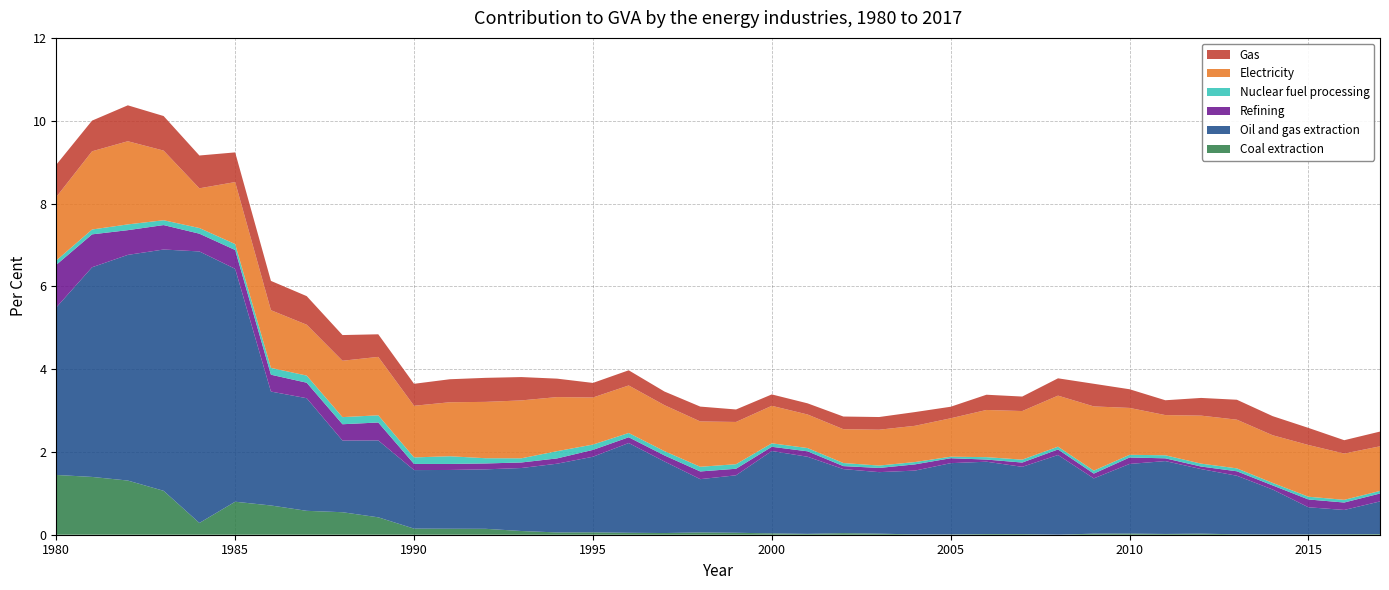

Reading right to left, extract all data points from this chart.

Coal extraction: 0.0	0.0	0.0	0.0	0.0	0.0	0.0	0.0	0.0	0.0	0.0	0.0	0.0	0.0	0.0	0.0	0.0	0.0	0.0	0.1	0.0	0.0	0.1	0.1	0.1	0.1	0.1	0.1	0.4	0.5	0.6	0.7	0.8	0.3	1.1	1.3	1.4	1.4
Oil and gas extraction: 0.8	0.6	0.7	1.1	1.4	1.6	1.8	1.7	1.3	1.9	1.6	1.7	1.7	1.5	1.5	1.5	1.9	2.0	1.4	1.3	1.7	2.2	1.8	1.7	1.5	1.4	1.4	1.4	1.9	1.7	2.7	2.8	5.6	6.6	5.8	5.5	5.1	4.0
Refining: 0.2	0.2	0.2	0.1	0.1	0.1	0.1	0.2	0.1	0.1	0.1	0.1	0.1	0.2	0.1	0.1	0.1	0.1	0.2	0.2	0.1	0.1	0.2	0.1	0.1	0.1	0.1	0.1	0.4	0.4	0.4	0.4	0.5	0.4	0.6	0.6	0.8	1.0
Nuclear fuel processing: 0.1	0.1	0.1	0.1	0.1	0.1	0.1	0.1	0.1	0.1	0.1	0.1	0.0	0.1	0.1	0.1	0.1	0.1	0.1	0.1	0.1	0.1	0.1	0.2	0.1	0.1	0.2	0.2	0.2	0.2	0.2	0.2	0.1	0.1	0.1	0.1	0.1	0.1
Electricity: 1.1	1.1	1.2	1.2	1.2	1.2	1.0	1.1	1.6	1.2	1.2	1.1	0.9	0.9	0.9	0.8	0.8	0.9	1.0	1.1	1.1	1.1	1.1	1.3	1.4	1.4	1.3	1.2	1.4	1.4	1.2	1.4	1.5	1.0	1.7	2.0	1.9	1.5
Gas: 0.4	0.3	0.4	0.5	0.5	0.4	0.4	0.5	0.5	0.4	0.4	0.4	0.3	0.3	0.3	0.3	0.3	0.3	0.3	0.4	0.3	0.4	0.4	0.4	0.6	0.6	0.6	0.5	0.5	0.6	0.7	0.7	0.7	0.8	0.8	0.9	0.7	0.8